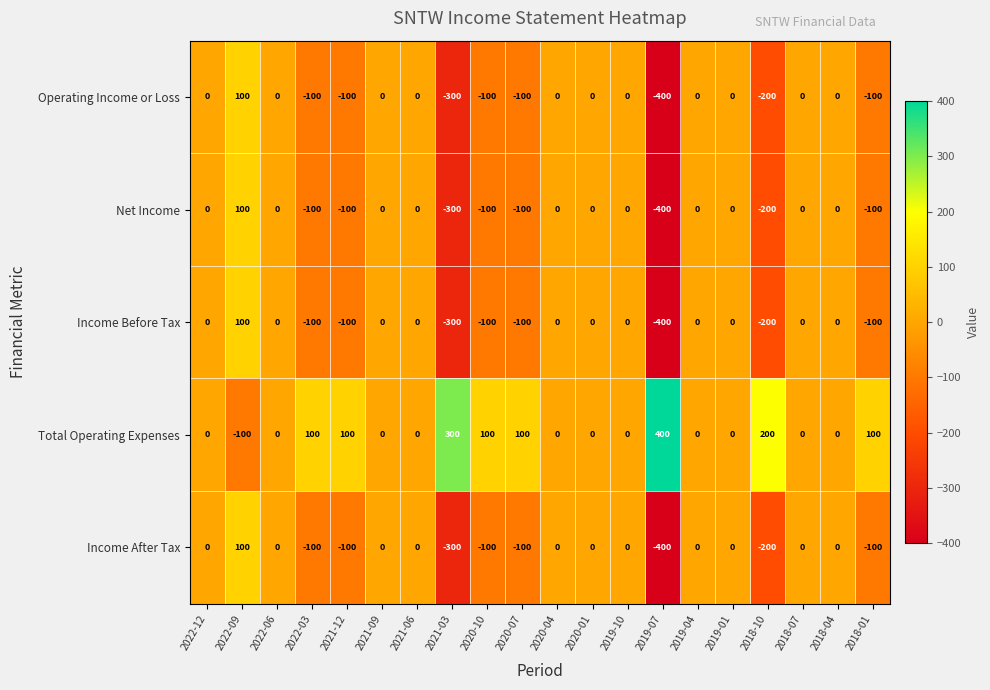

Which series has the largest total across all categories?

Total Operating Expenses